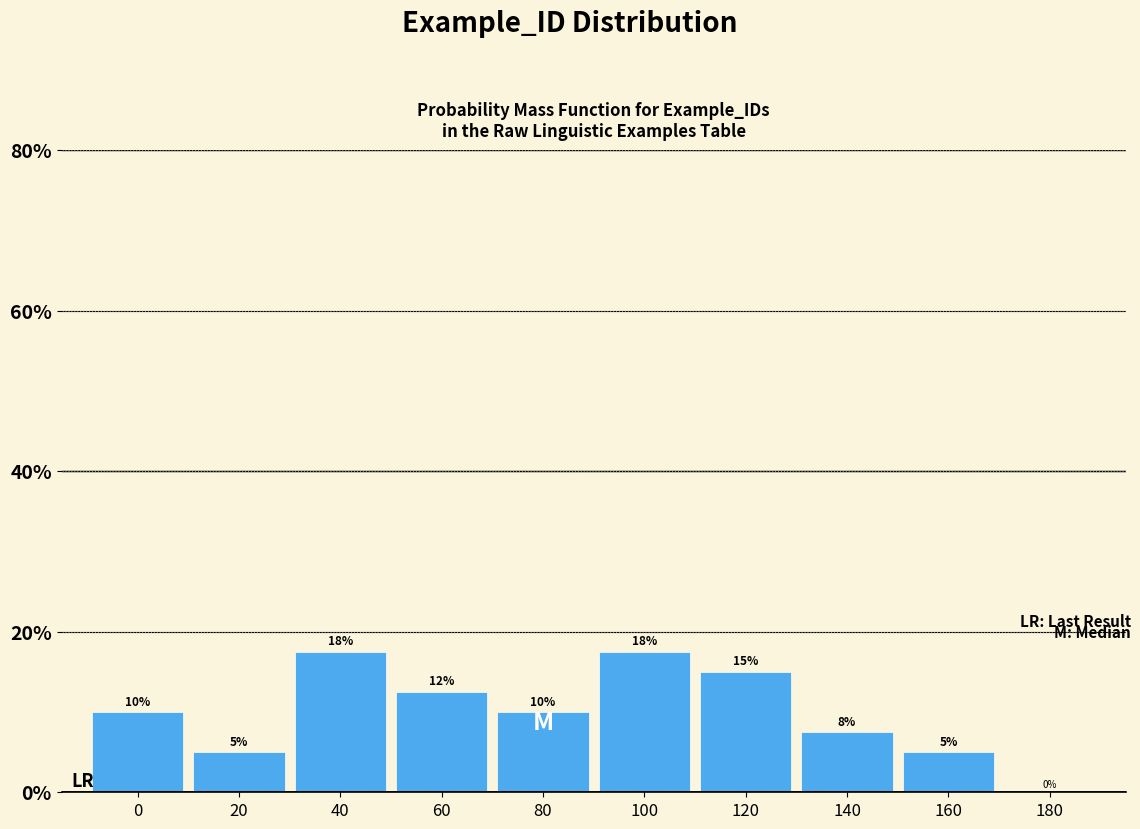

The value at 20 is 5.0. True or false?

True